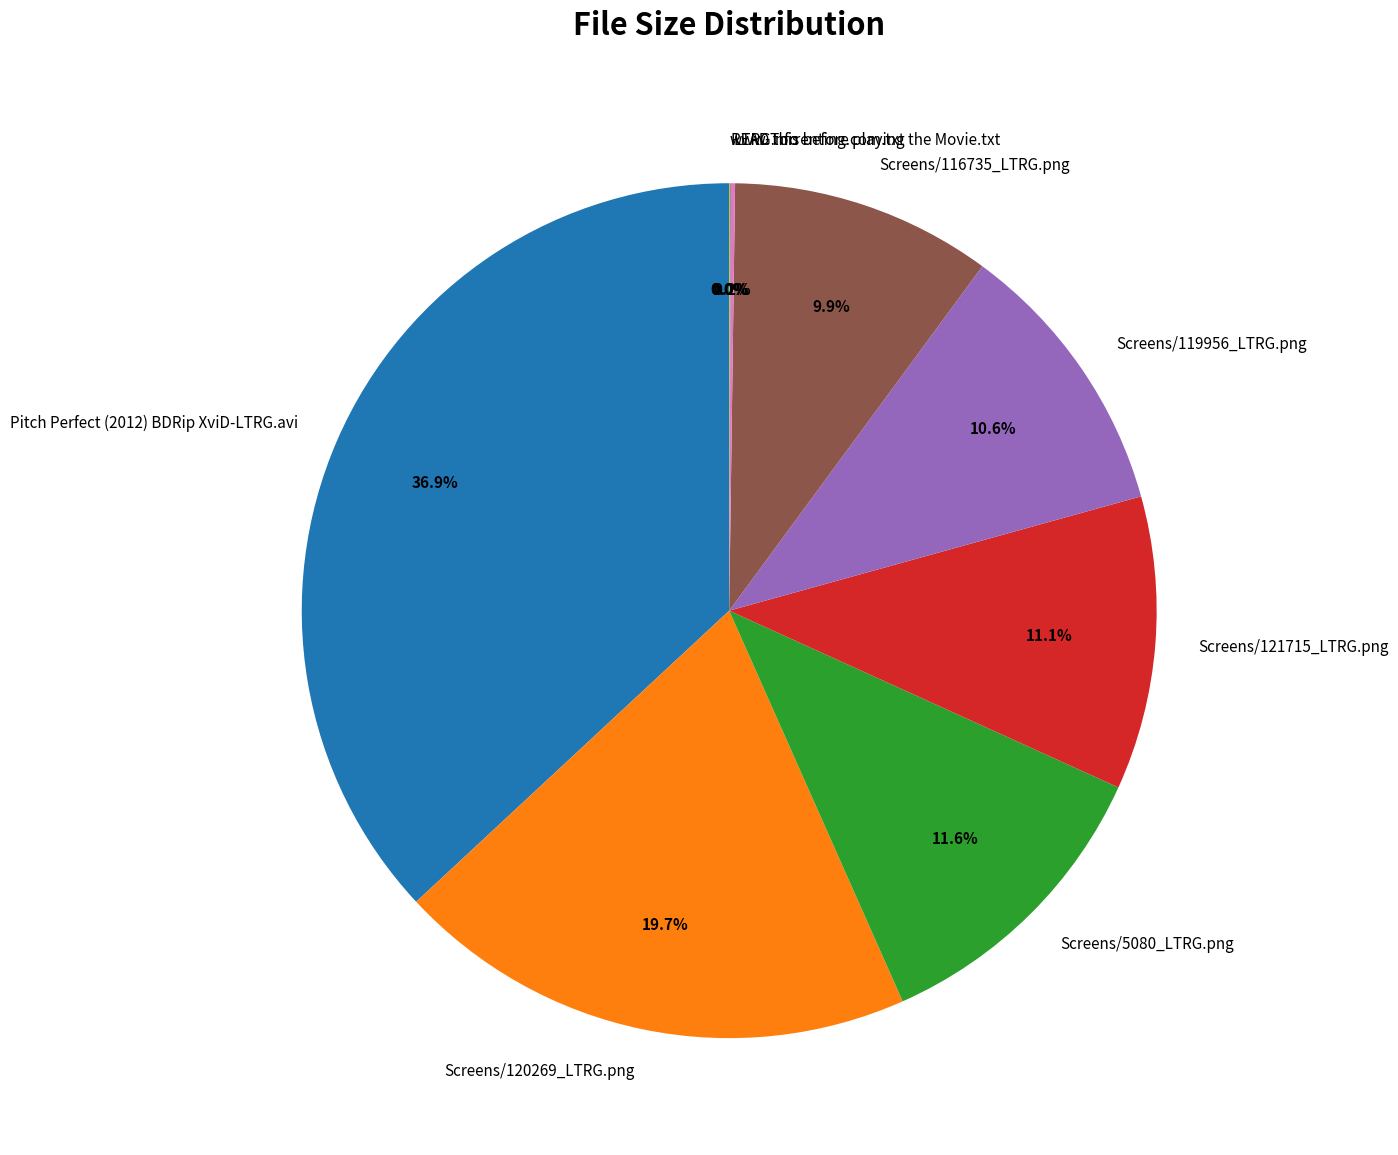

To the nearest percent, what is the difference between the largest and smallest slice percentages?

37%